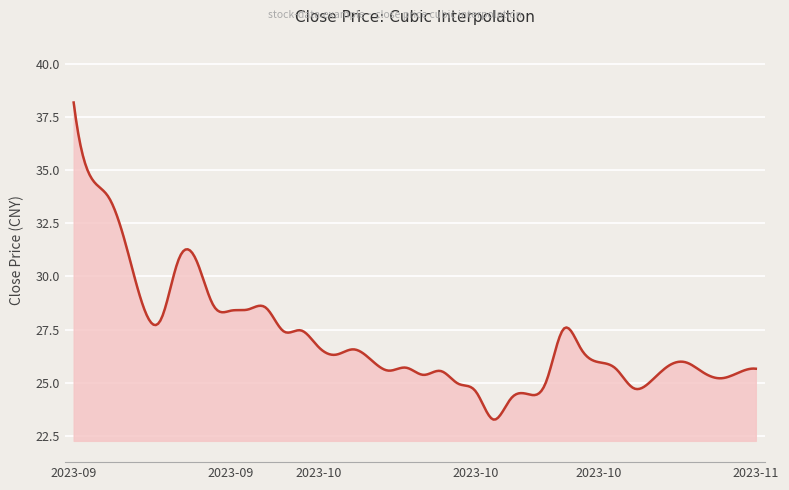

What is the minimum value shown in the chart?

23.3